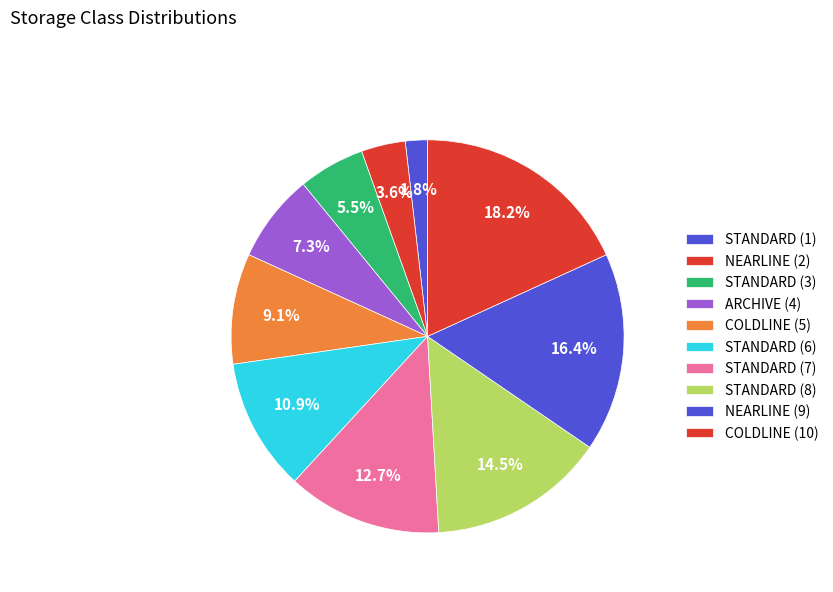

What is the total percentage of ARCHIVE (4) and STANDARD (1)?

9.1%